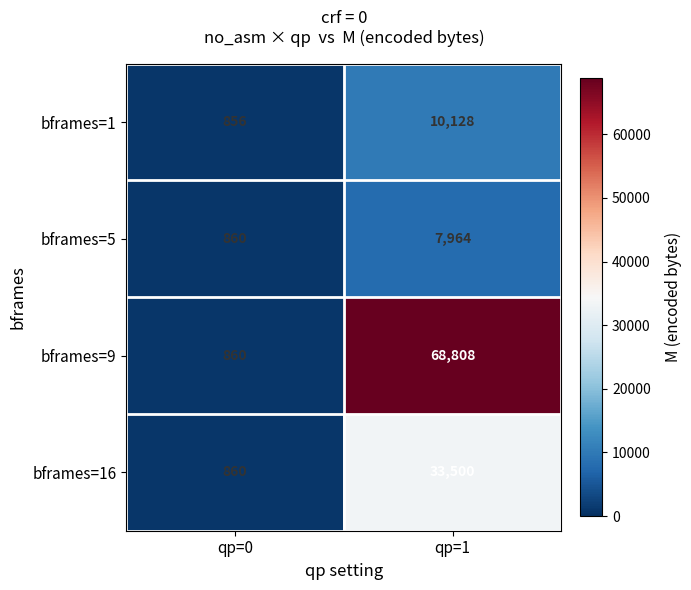

At which label is bframes=9 closest to 34834?

qp=0